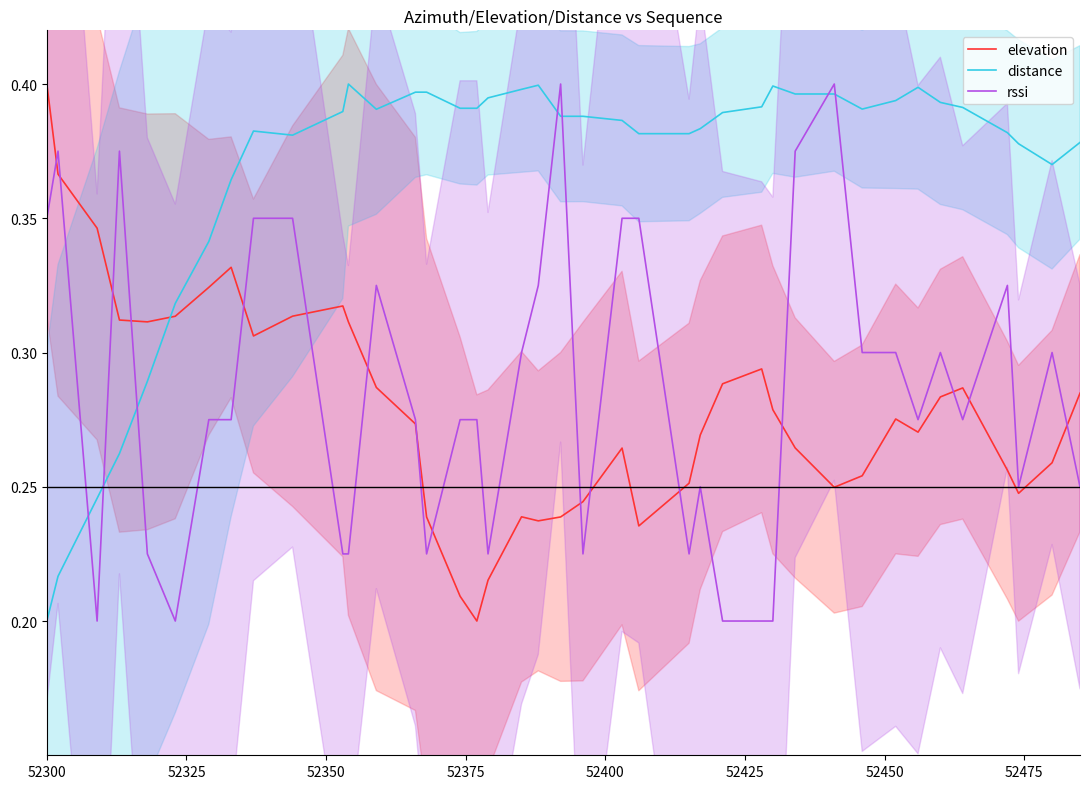

After their last crossing, which series has the higher values: distance or elevation?

distance